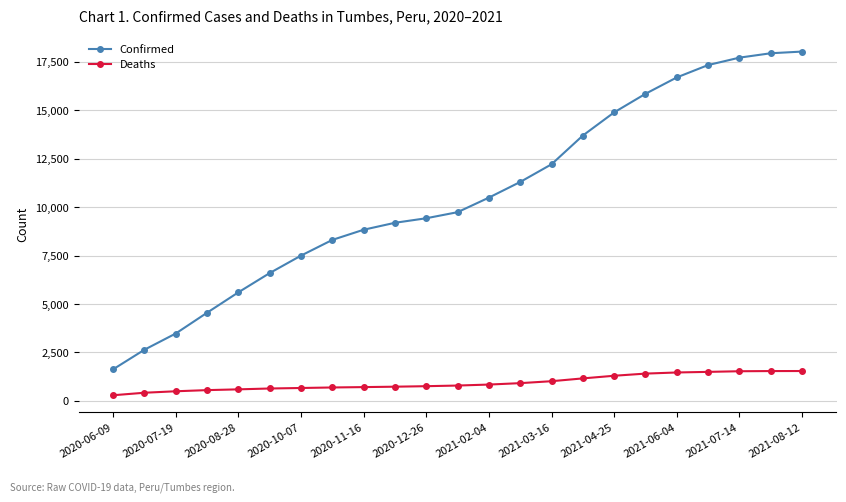

Rank the series by their average value, from highest to lowest.

Confirmed, Deaths